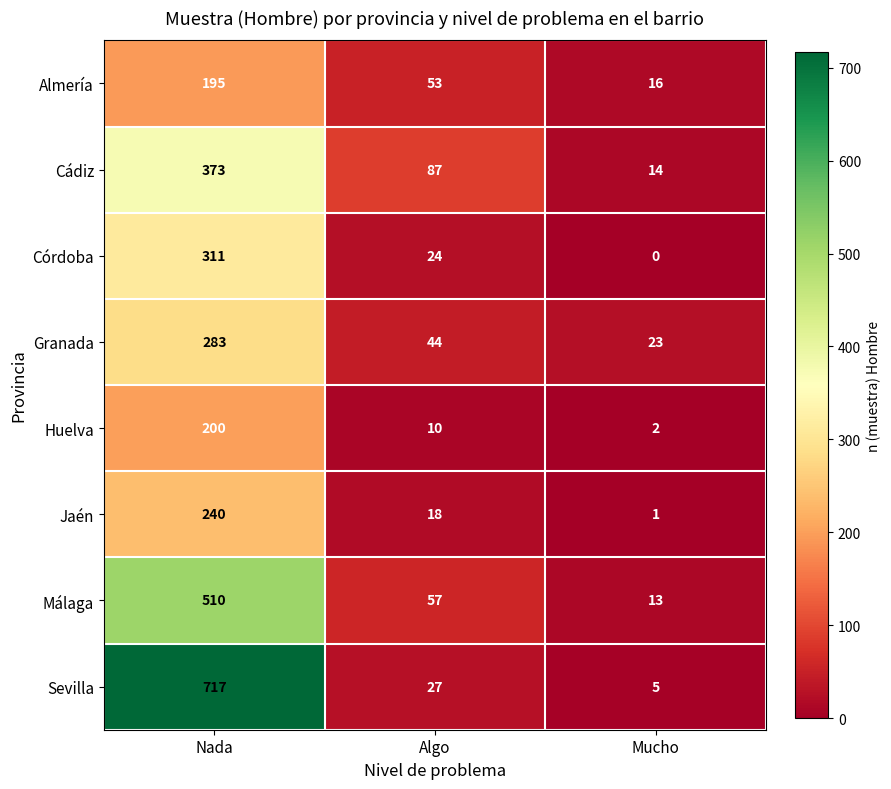

How many series are shown in this chart?

8